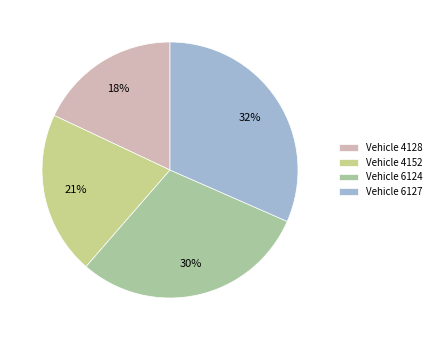

Rank the categories by value from highest to lowest.

Vehicle 6127, Vehicle 6124, Vehicle 4152, Vehicle 4128